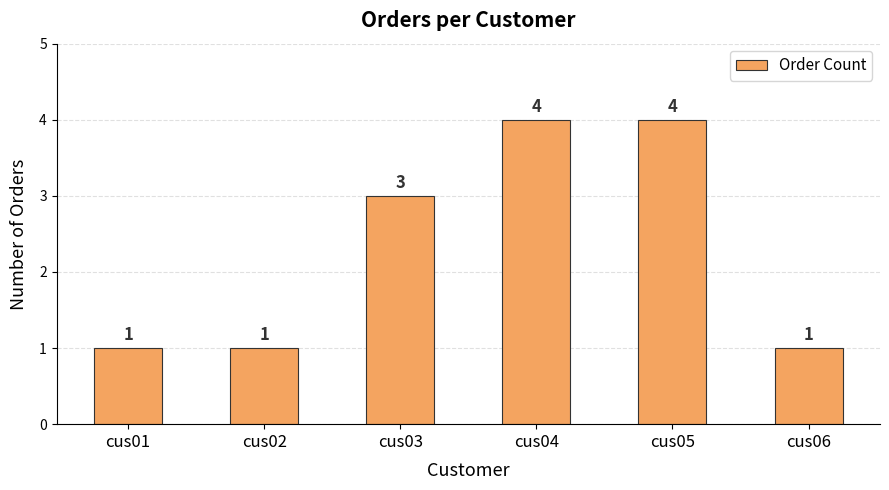

Approximately how many times larger is the value at cus03 compared to cus02?

3.0